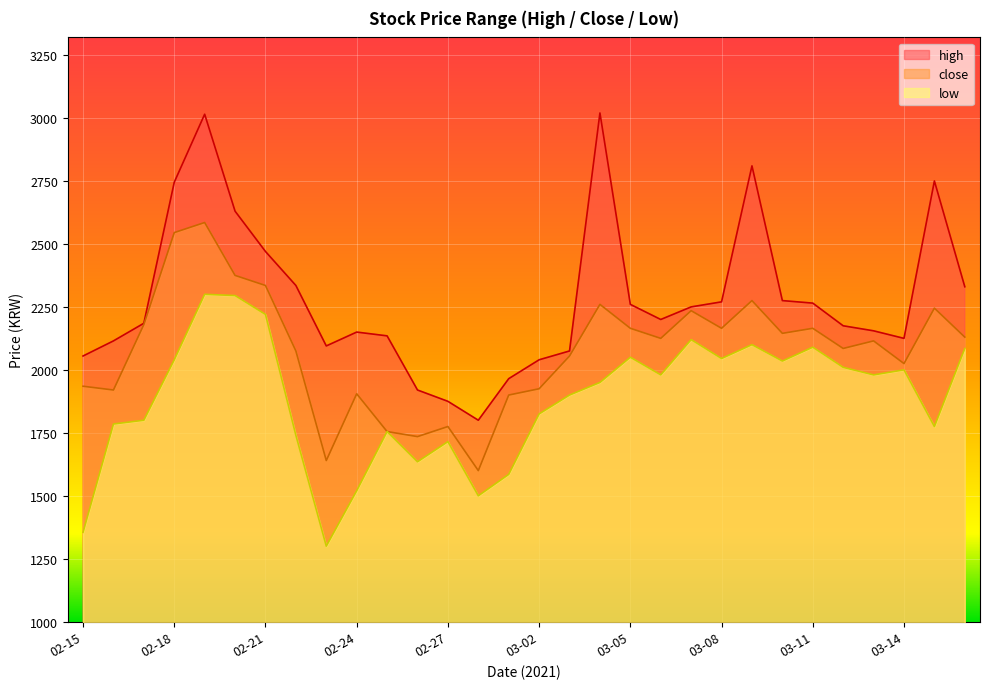

How many lines are shown in the chart?

3